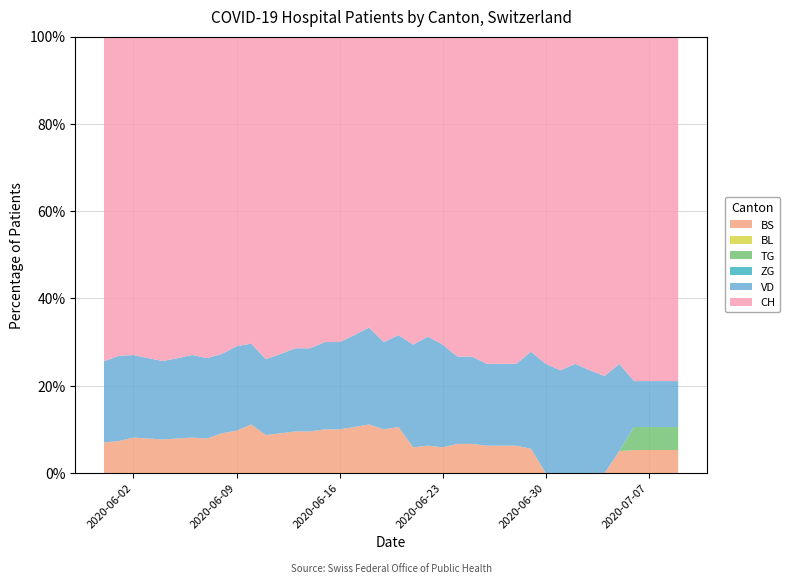

Reading left to right, extract all data points from this chart.

BS: 3	3	3	3	3	3	3	3	3	3	3	2	2	2	2	2	2	2	2	2	2	1	1	1	1	1	1	1	1	1	0	0	0	0	0	1	1	1	1	1
BL: 0	0	0	0	0	0	0	0	0	0	0	0	0	0	0	0	0	0	0	0	0	0	0	0	0	0	0	0	0	0	0	0	0	0	0	0	0	0	0	0
TG: 0	0	0	0	0	0	0	0	0	0	0	0	0	0	0	0	0	0	0	0	0	0	0	0	0	0	0	0	0	0	0	0	0	0	0	0	1	1	1	1
ZG: 0	0	0	0	0	0	0	0	0	0	0	0	0	0	0	0	0	0	0	0	0	0	0	0	0	0	0	0	0	0	0	0	0	0	0	0	0	0	0	0
VD: 8	8	7	7	7	7	7	7	6	6	5	4	4	4	4	4	4	4	4	4	4	4	4	4	3	3	3	3	3	4	4	4	4	4	4	4	2	2	2	2
CH: 32	30	27	28	29	28	27	28	24	22	19	17	16	15	15	14	14	13	12	14	13	12	11	12	11	11	12	12	12	13	12	13	12	13	14	15	15	15	15	15